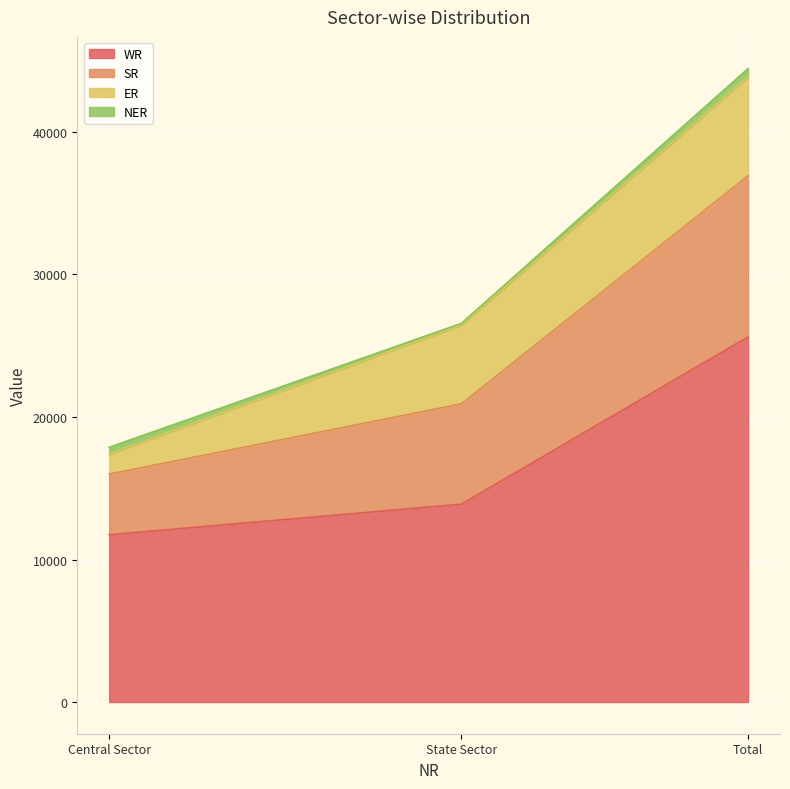

Rank the categories by WR value from lowest to highest.

Central Sector, State Sector, Total